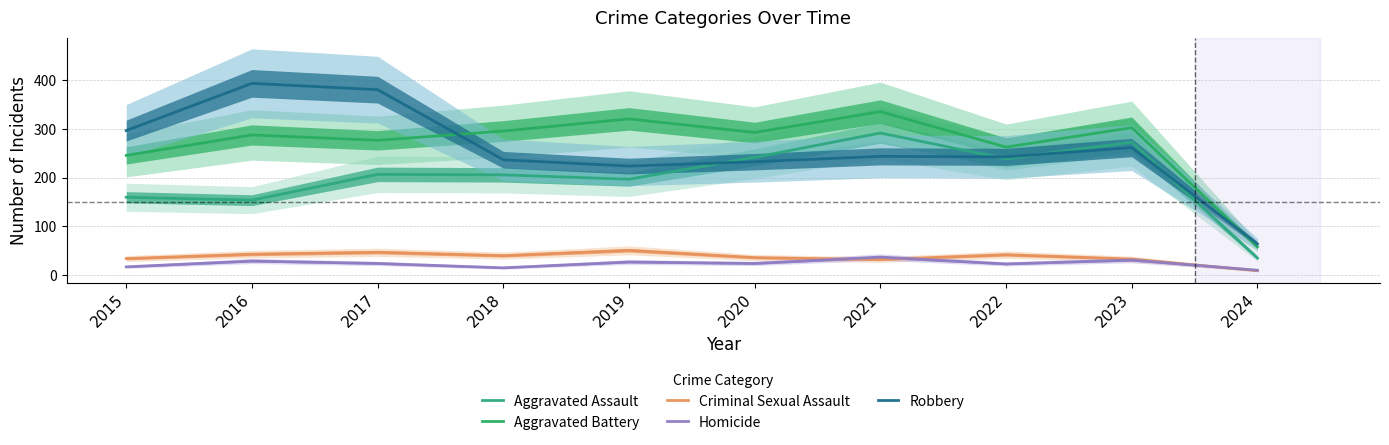

At which label does Aggravated Assault reach its peak?

2021